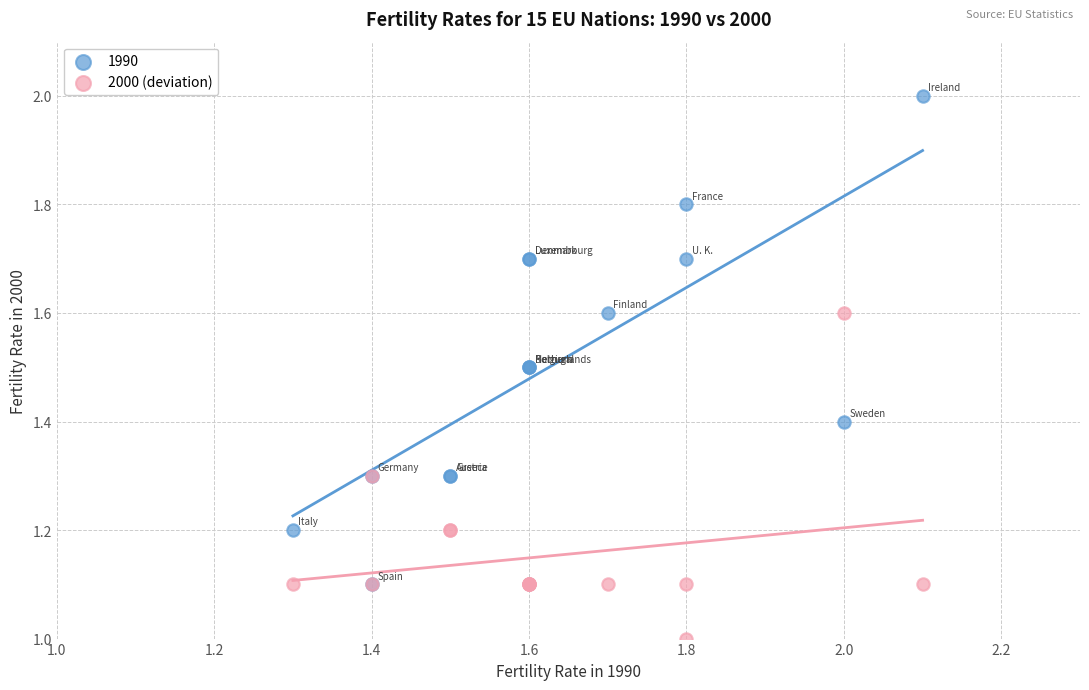

What are all the series names shown in the legend?

1990, 2000 (deviation)